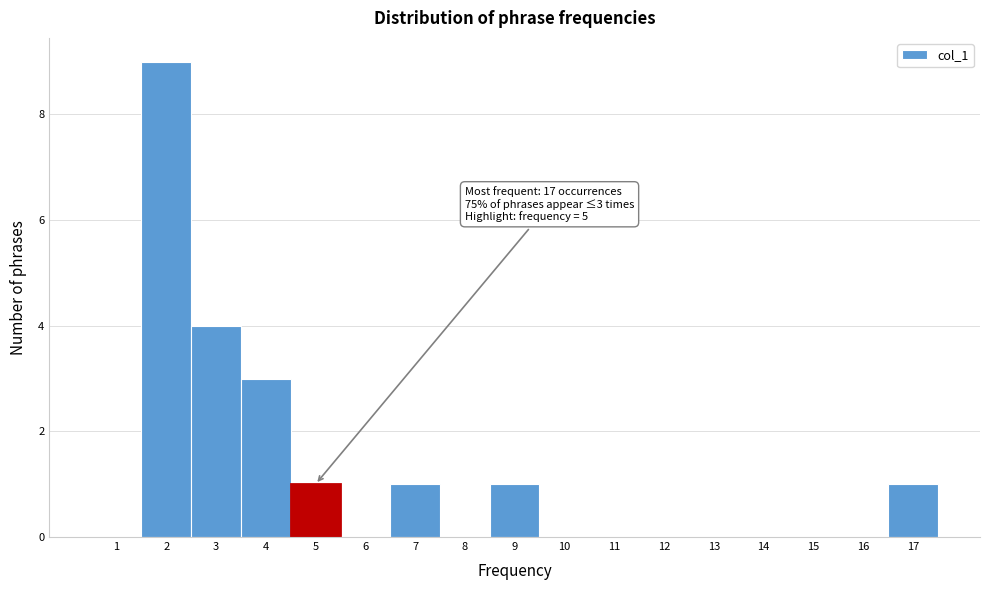

Over which range of the x-axis is the bar tallest?

1.5 to 2.5